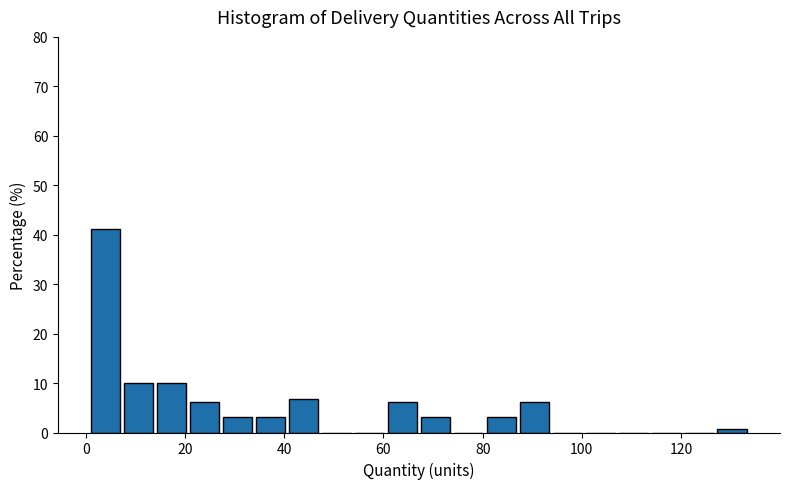

Around what value on the x-axis is the tallest bar? Give the approximate position of its centre, as read against the axis.

4